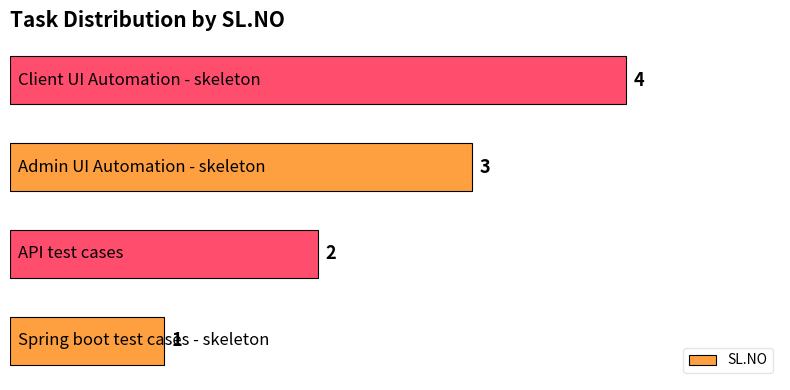

How many values are between 2 and 4?

3